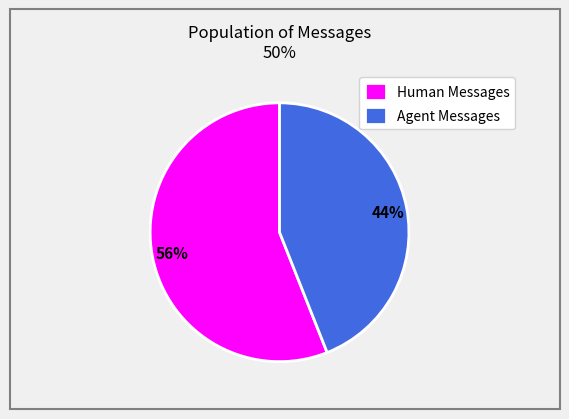

To the nearest percent, what is the average slice percentage?

50%